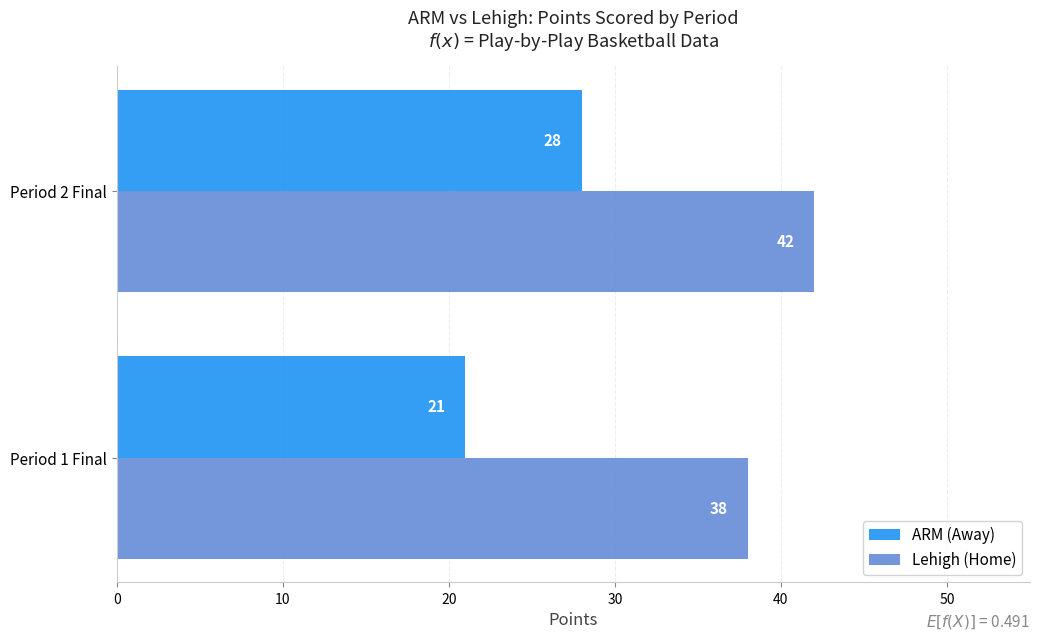

What is the spread (max minus min) of values at Period 2 Final?

14